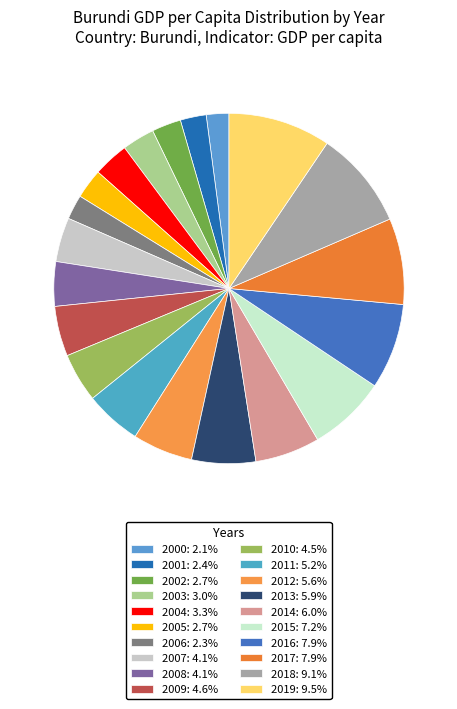

How many slices are in this pie chart?

20